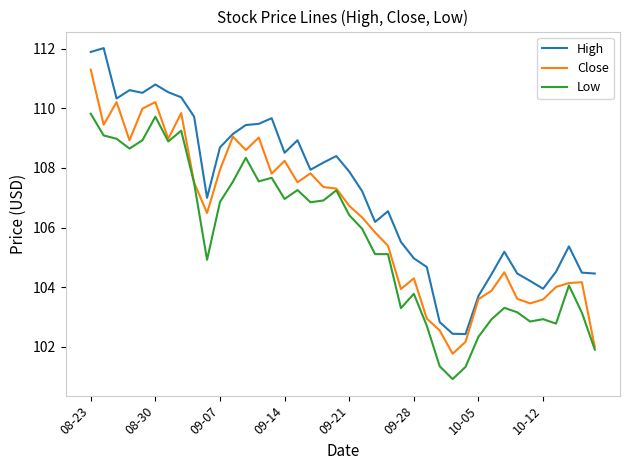

What is the greatest value displayed?

112.0